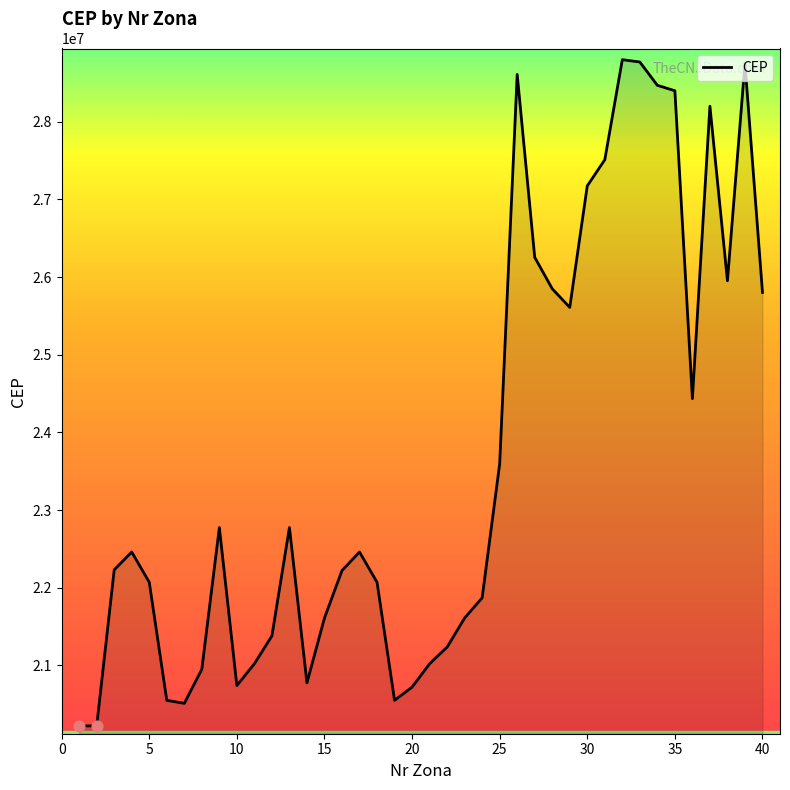

What is the difference between the maximum and minimum values?

8578839